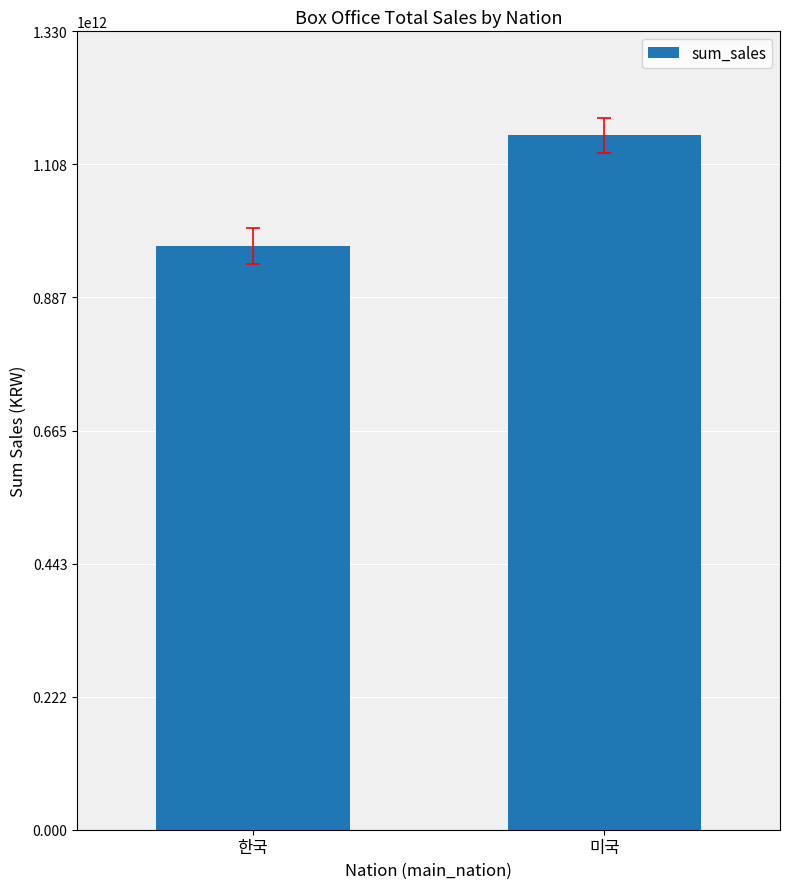

Reading left to right, extract all data points from this chart.

972702764091	1156611601603